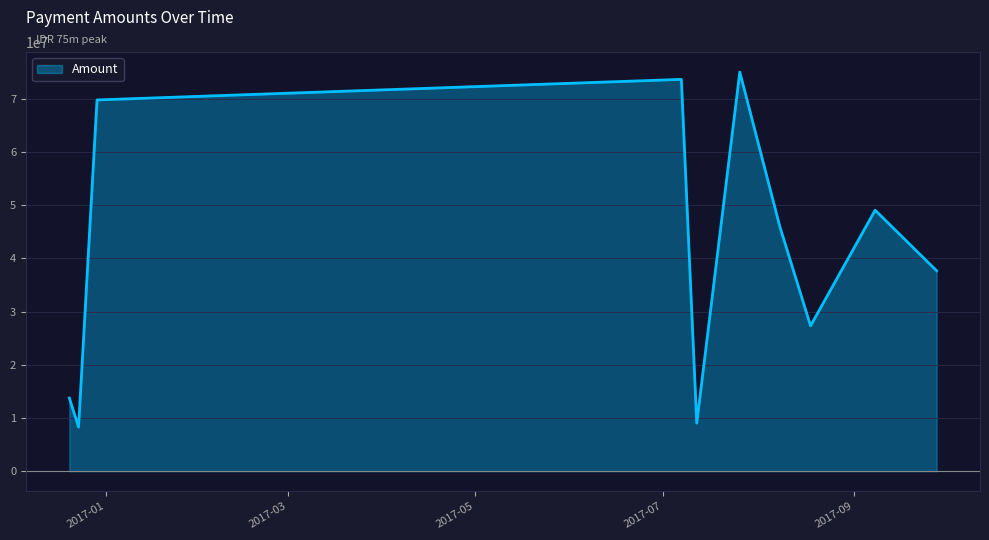

What is the maximum value shown in the chart?

75044000